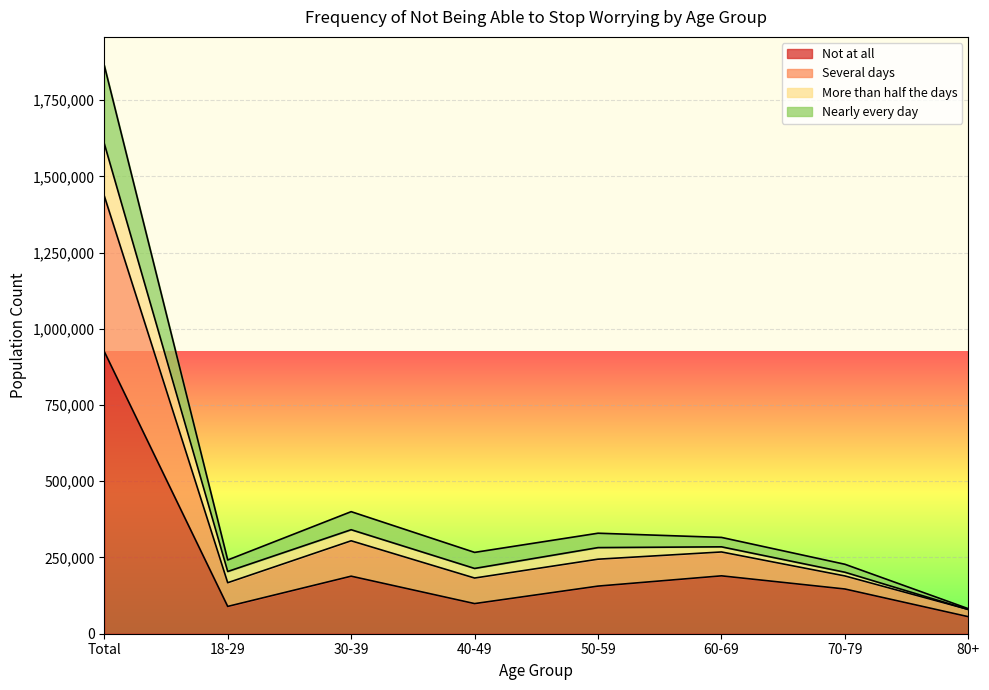

What are all the series names shown in the legend?

Not at all, Several days, More than half the days, Nearly every day